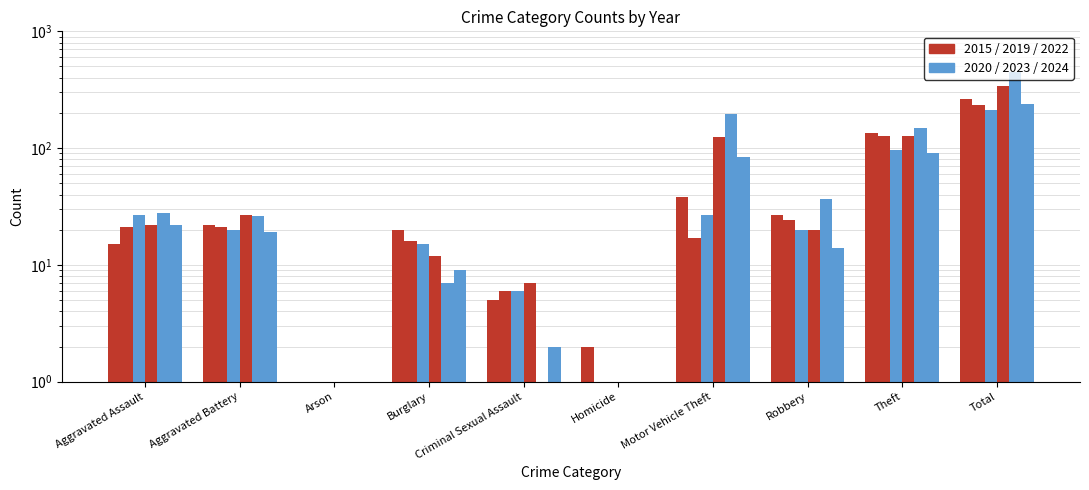

What is the difference between the 2022 values at Burglary and Aggravated Battery?

15